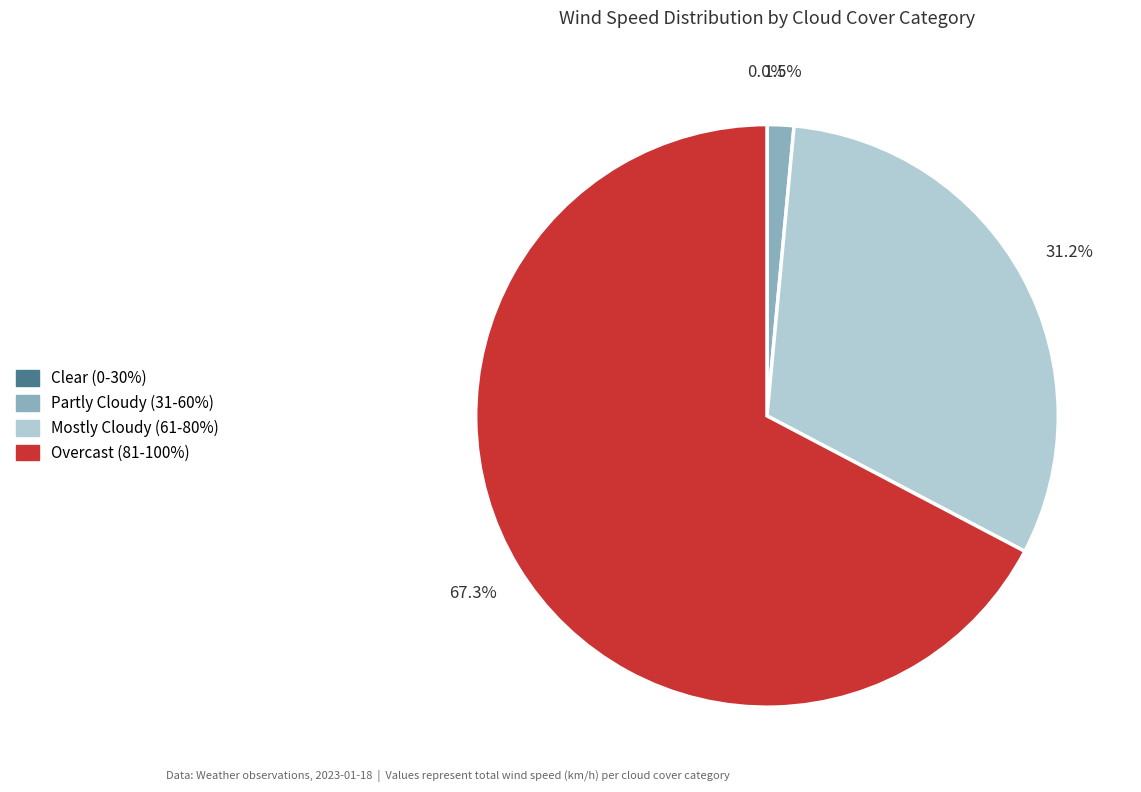

Is there a majority slice in this chart?

Yes